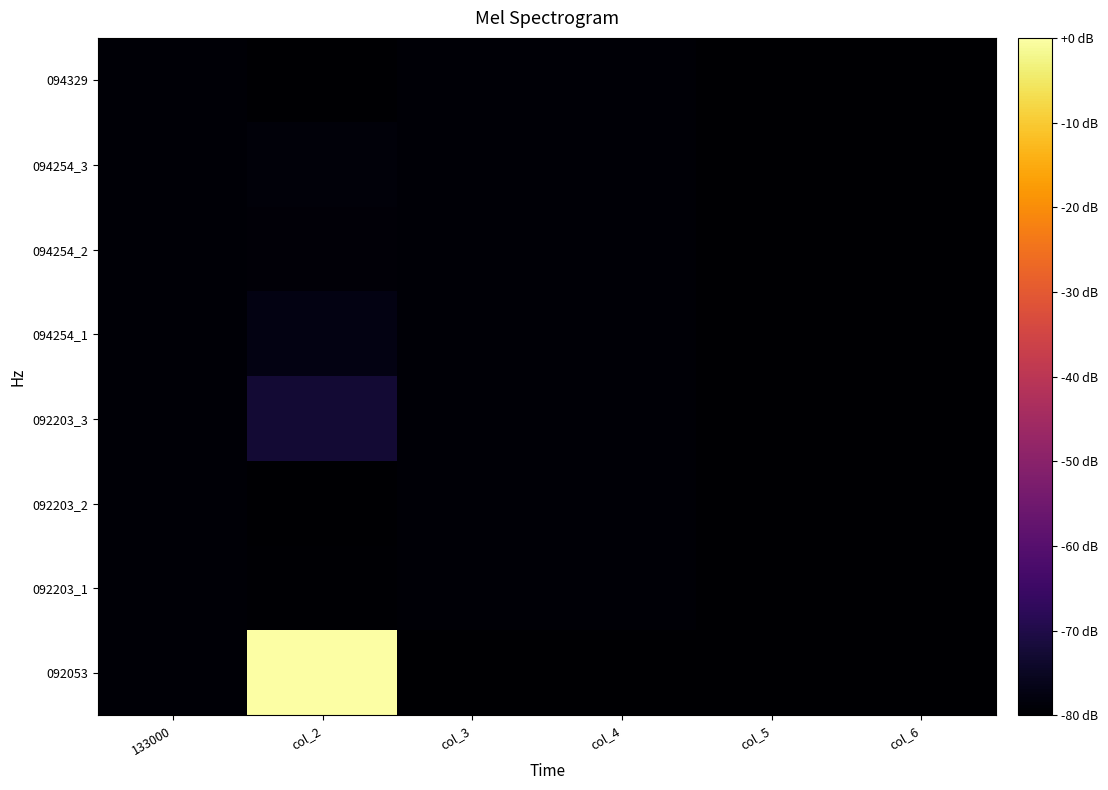

What is the minimum value shown in the chart?

-80.0